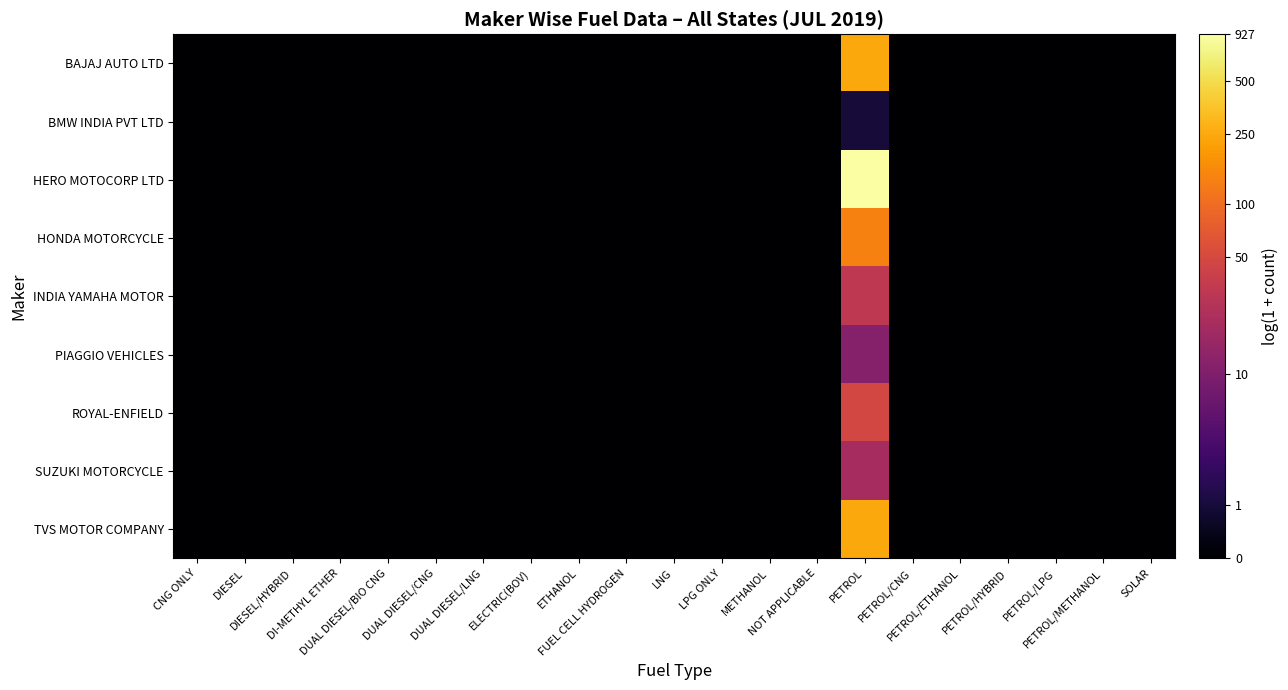

Between ELECTRIC(BOV) and METHANOL, which is larger?

ELECTRIC(BOV)